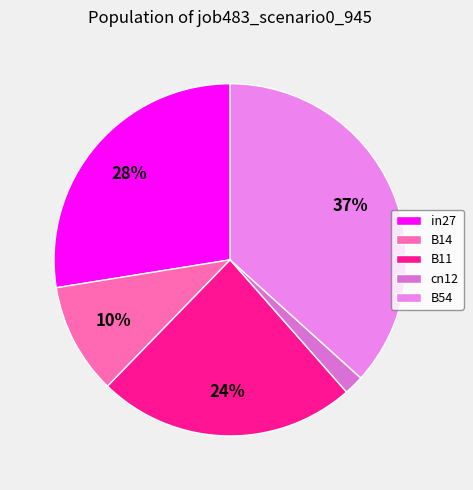

Is there any slice that represents more than half of the pie?

No